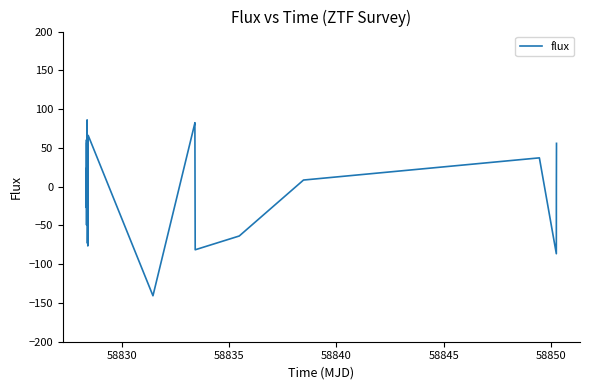

What is the smallest value displayed?

-140.7